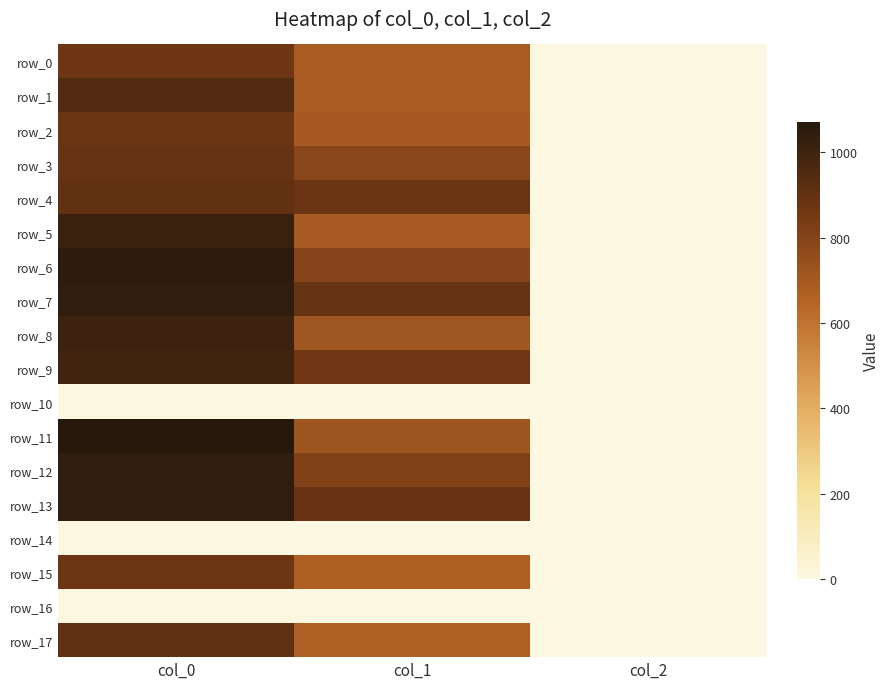

The row_3 series shows 3.4 at col_2. True or false?

False